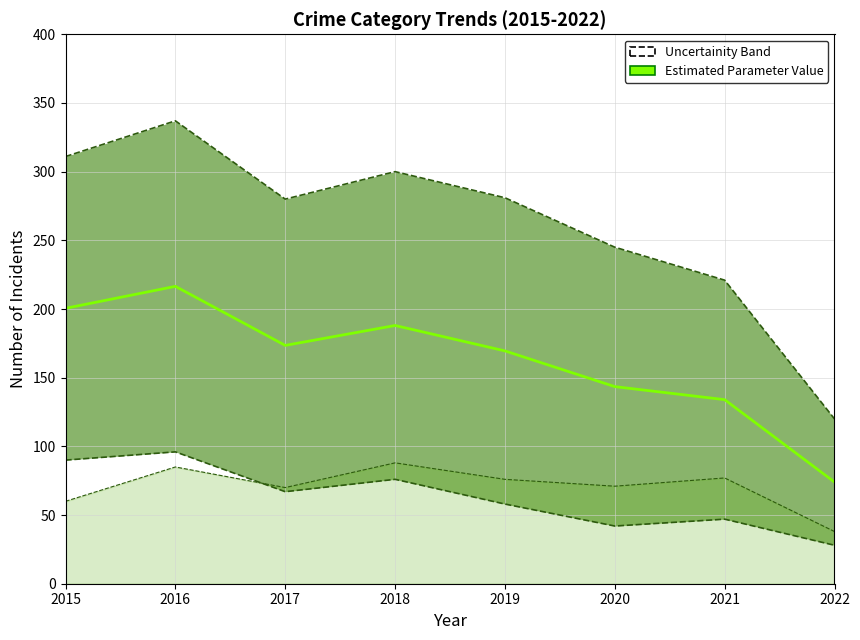

What is the change in value from 2017 to 2019?

-4.0